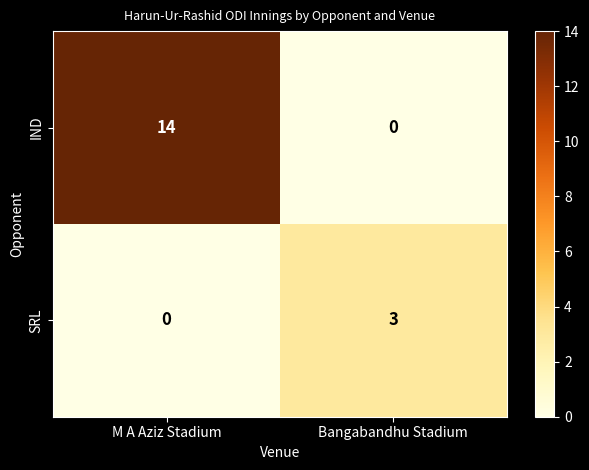

Which series has the largest range (max minus min)?

IND